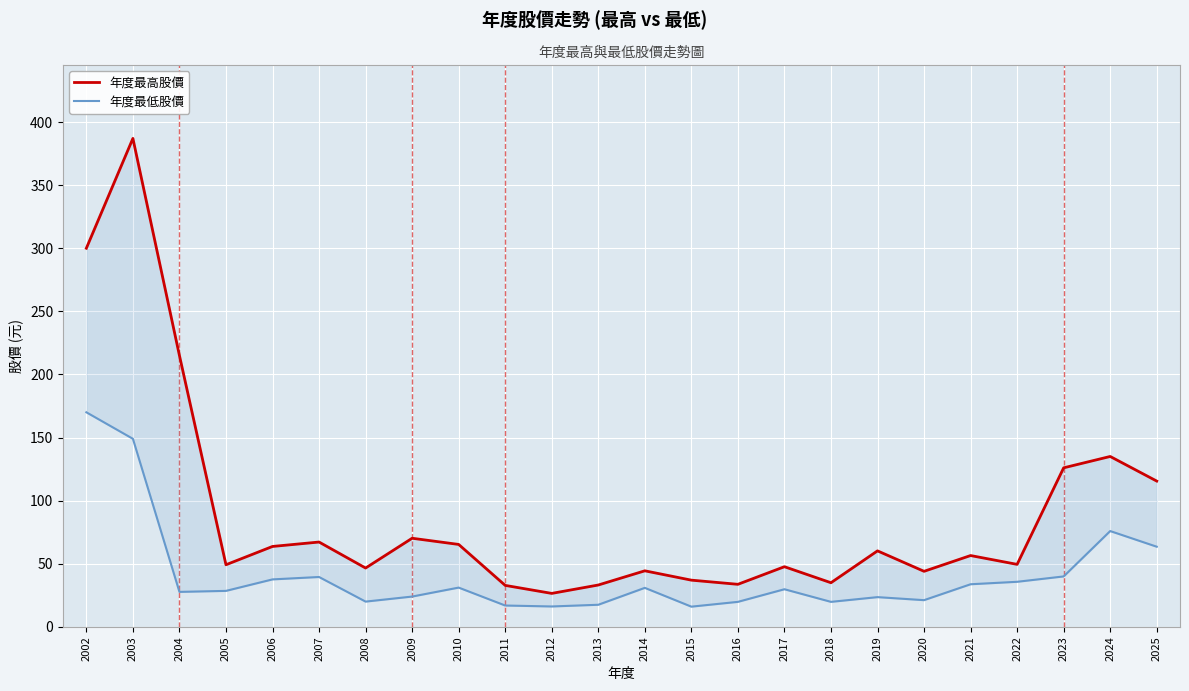

True or false: 年度最高股價 and 年度最低股價 cross at least once.

False